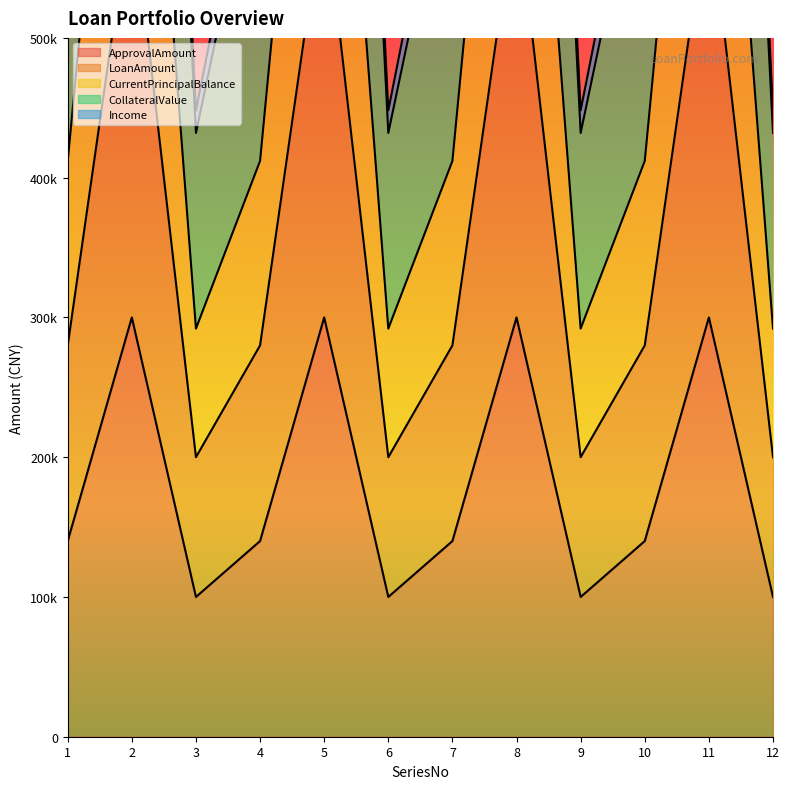

Rank the categories by CollateralValue value from highest to lowest.

2, 5, 8, 11, 1, 4, 7, 10, 3, 6, 9, 12